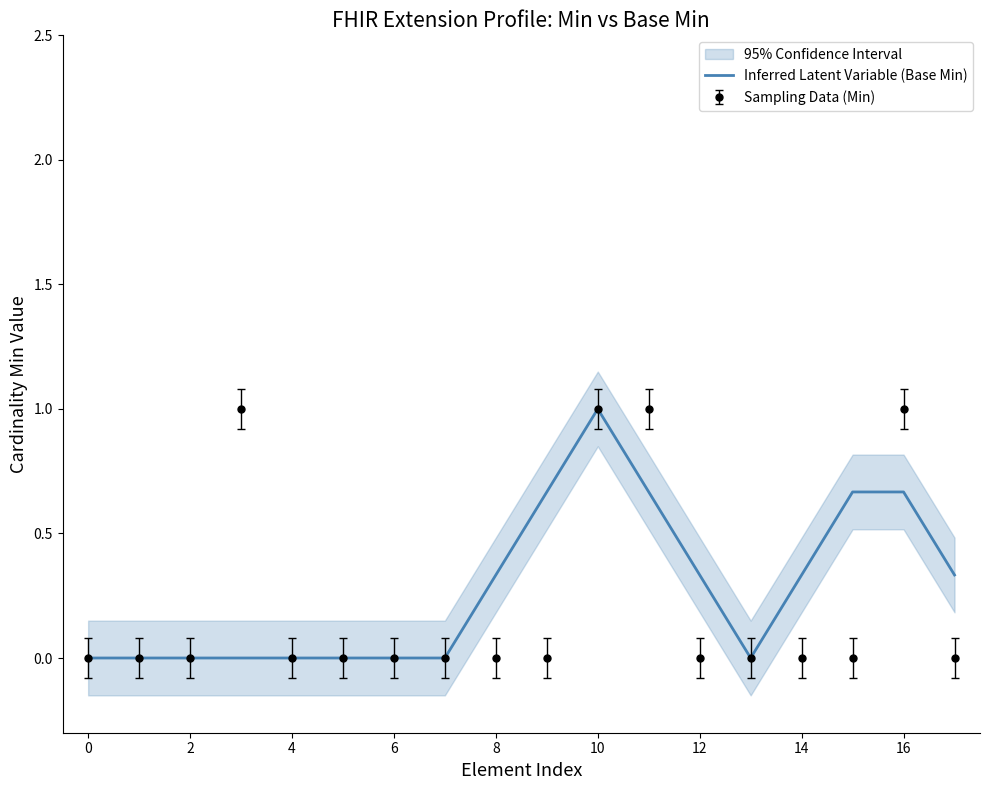

The value at 2 is -0.5. True or false?

False